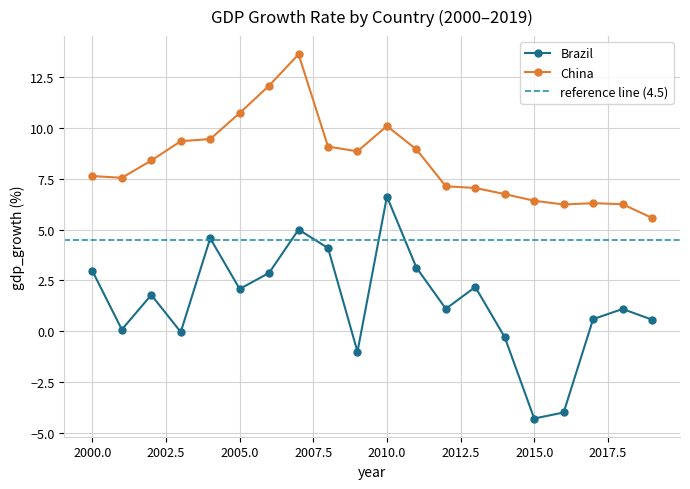

Reading left to right, what are all the values shown in this chart?

Brazil: 2000=3.0	2001=0.1	2002=1.8	2003=-0.0	2004=4.6	2005=2.1	2006=2.9	2007=5.0	2008=4.1	2009=-1.0	2010=6.6	2011=3.1	2012=1.1	2013=2.2	2014=-0.3	2015=-4.3	2016=-4.0	2017=0.6	2018=1.1	2019=0.6
China: 2000=7.6	2001=7.6	2002=8.4	2003=9.4	2004=9.5	2005=10.7	2006=12.1	2007=13.6	2008=9.1	2009=8.9	2010=10.1	2011=9.0	2012=7.1	2013=7.1	2014=6.8	2015=6.4	2016=6.2	2017=6.3	2018=6.3	2019=5.6